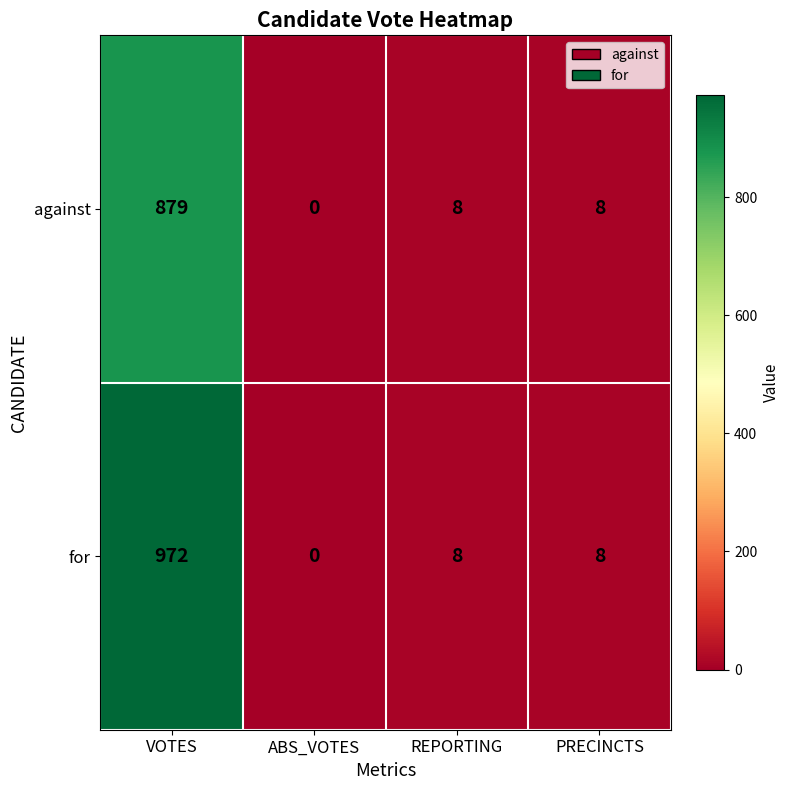

At which label does for first exceed 8?

VOTES